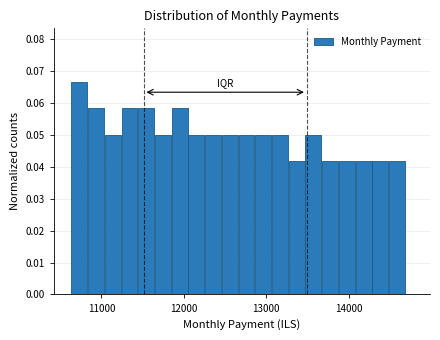

Read against the x-axis, roughly where is the centre of the tallest bar?

10700